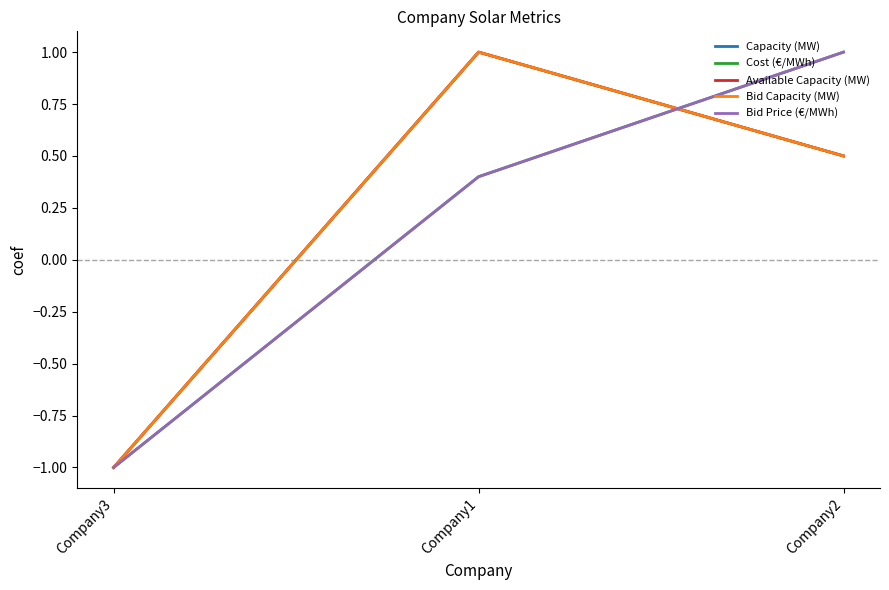

Does the chart display data point markers on the line(s)?

No